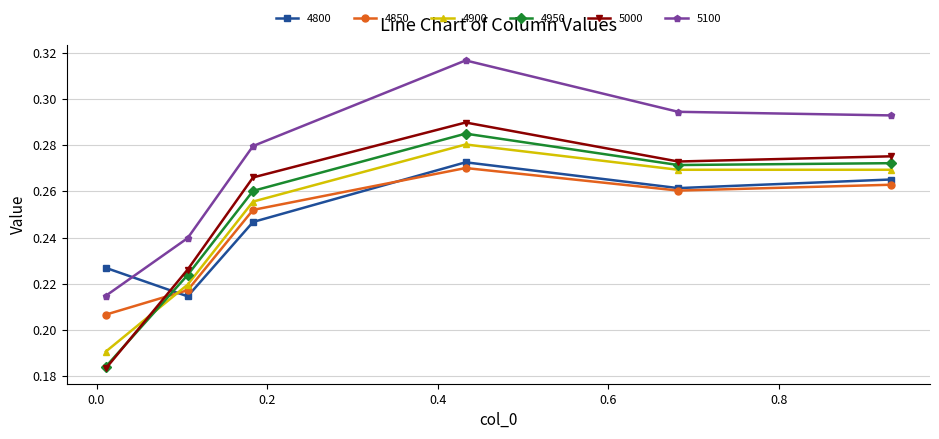

How many times do 4850 and 4950 cross each other?

1